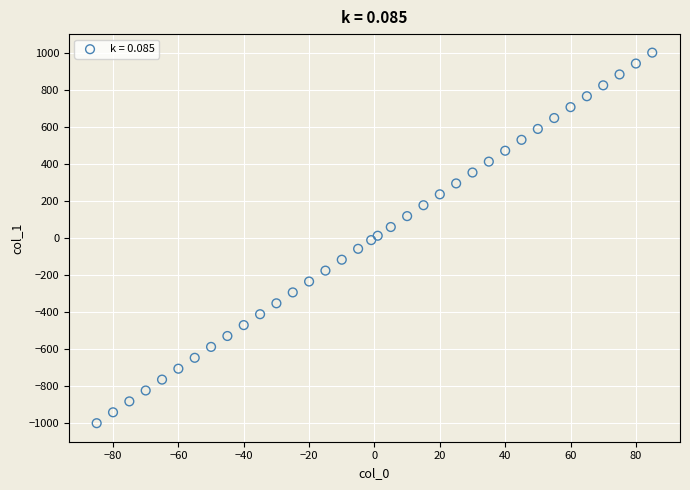

What is the range of Y values (max minus min)?

2000.0